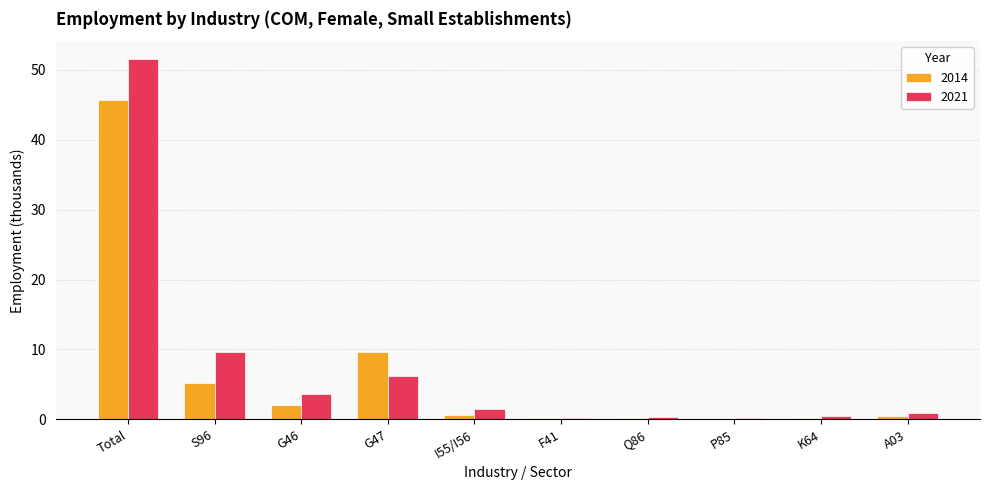

At which category is the sum across all series the highest?

Total